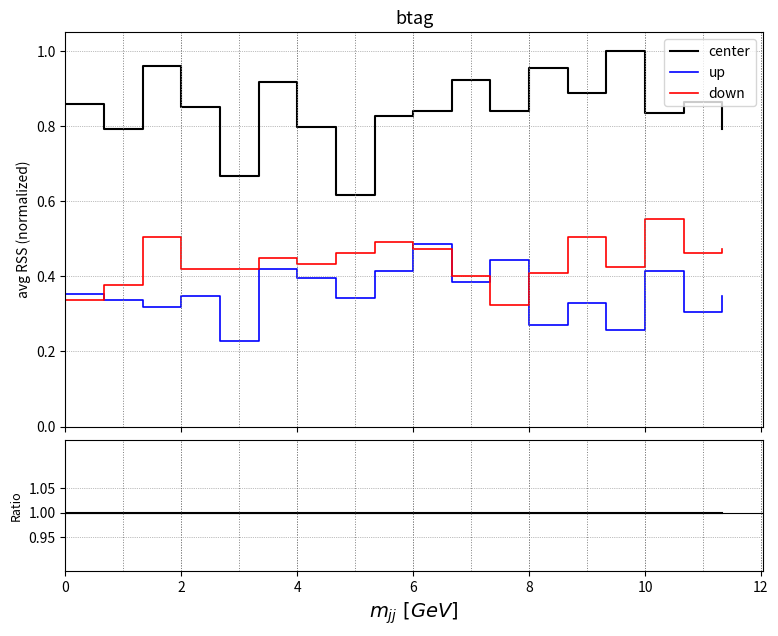

True or false: up and center intersect in this chart.

False